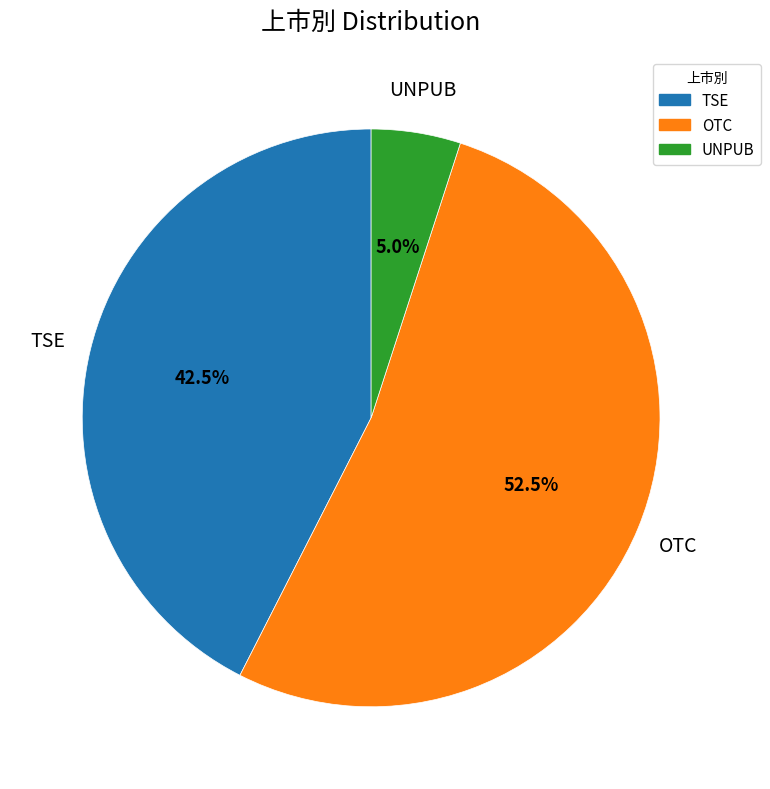

Is there a majority slice in this chart?

Yes